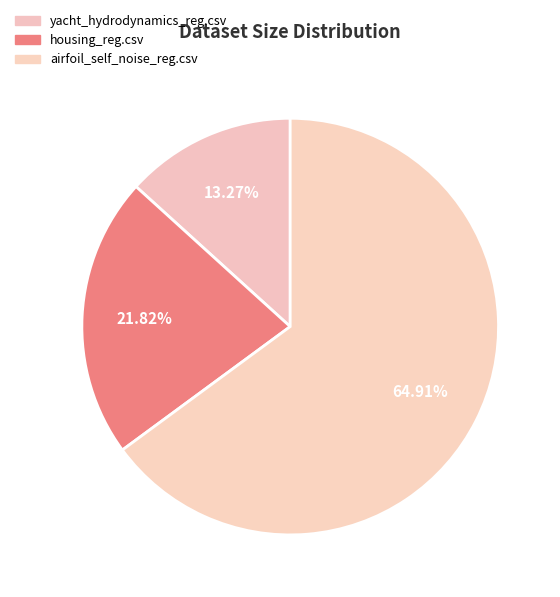

What is the total percentage of housing_reg.csv and airfoil_self_noise_reg.csv?

86.7%